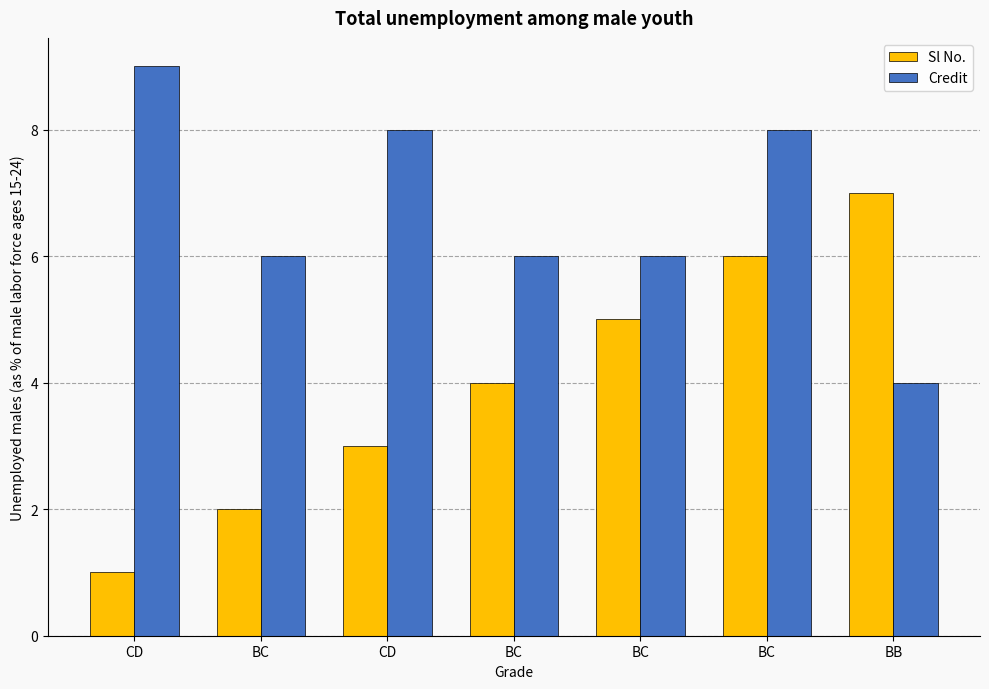

Are the bars grouped side by side (vs. stacked)?

Yes